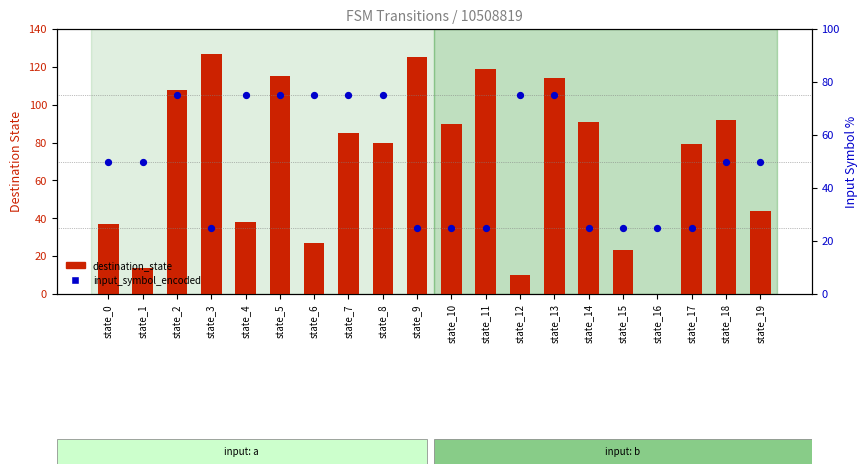

Which series reaches the maximum Y coordinate?

destination_state